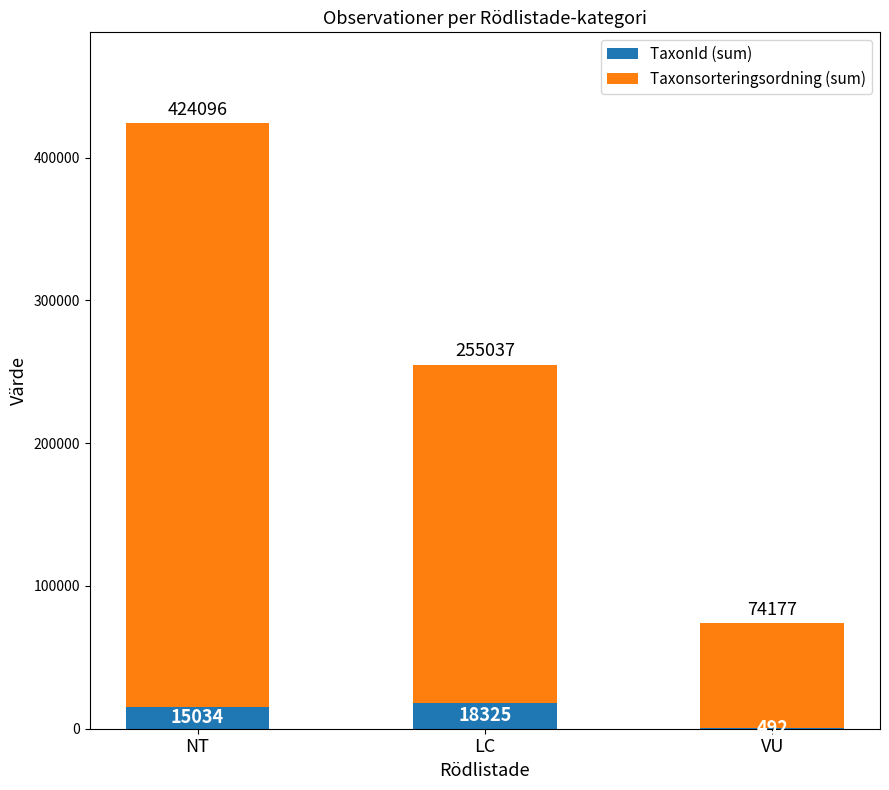

At which label is TaxonId (sum) closest to 9408?

NT